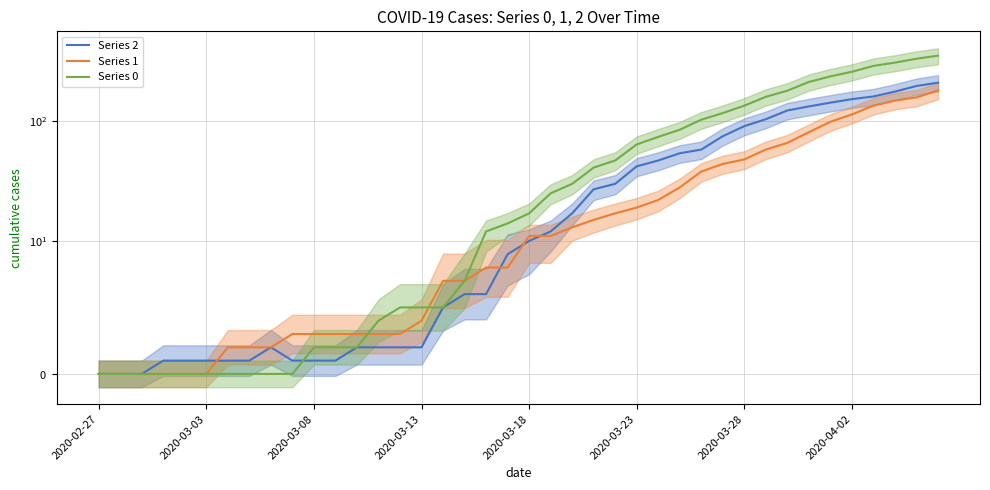

Between 2020-02-27 and 11, which is larger?

11